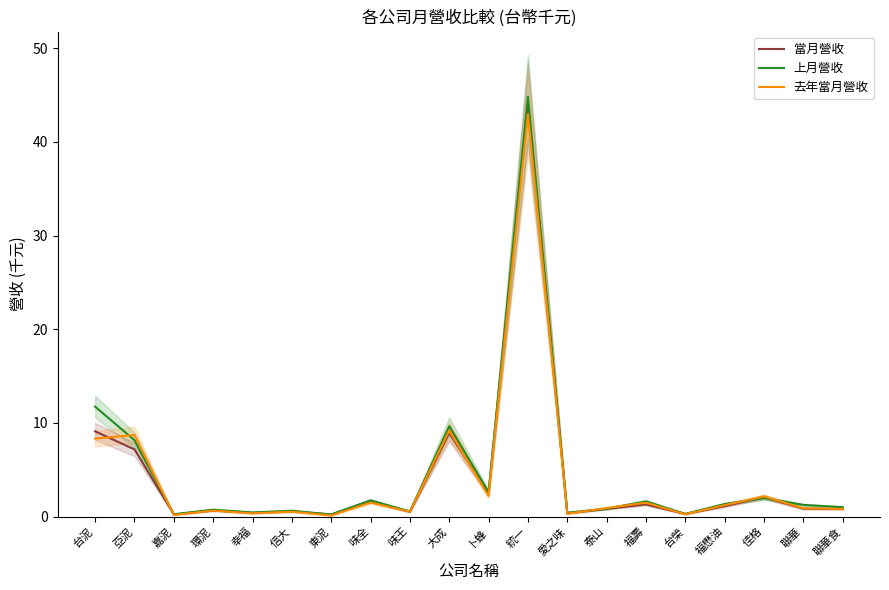

Reading left to right, transcribe all the data shown in this chart.

當月營收: 台泥=9.1	亞泥=7.2	嘉泥=0.2	環泥=0.6	幸福=0.4	信大=0.6	東泥=0.2	味全=1.7	味王=0.5	大成=8.9	卜蜂=2.5	統一=44.1	愛之味=0.3	泰山=0.8	福壽=1.3	台榮=0.3	福懋油=1.1	佳格=2.1	聯華=0.8	聯華食=0.8
上月營收: 台泥=11.7	亞泥=8.2	嘉泥=0.2	環泥=0.7	幸福=0.4	信大=0.6	東泥=0.2	味全=1.7	味王=0.5	大成=9.6	卜蜂=2.6	統一=44.8	愛之味=0.4	泰山=0.8	福壽=1.6	台榮=0.3	福懋油=1.3	佳格=2.0	聯華=1.2	聯華食=1.0
去年當月營收: 台泥=8.3	亞泥=8.7	嘉泥=0.2	環泥=0.6	幸福=0.3	信大=0.5	東泥=0.1	味全=1.5	味王=0.5	大成=9.2	卜蜂=2.2	統一=43.0	愛之味=0.3	泰山=0.9	福壽=1.5	台榮=0.2	福懋油=1.2	佳格=2.2	聯華=0.9	聯華食=0.8